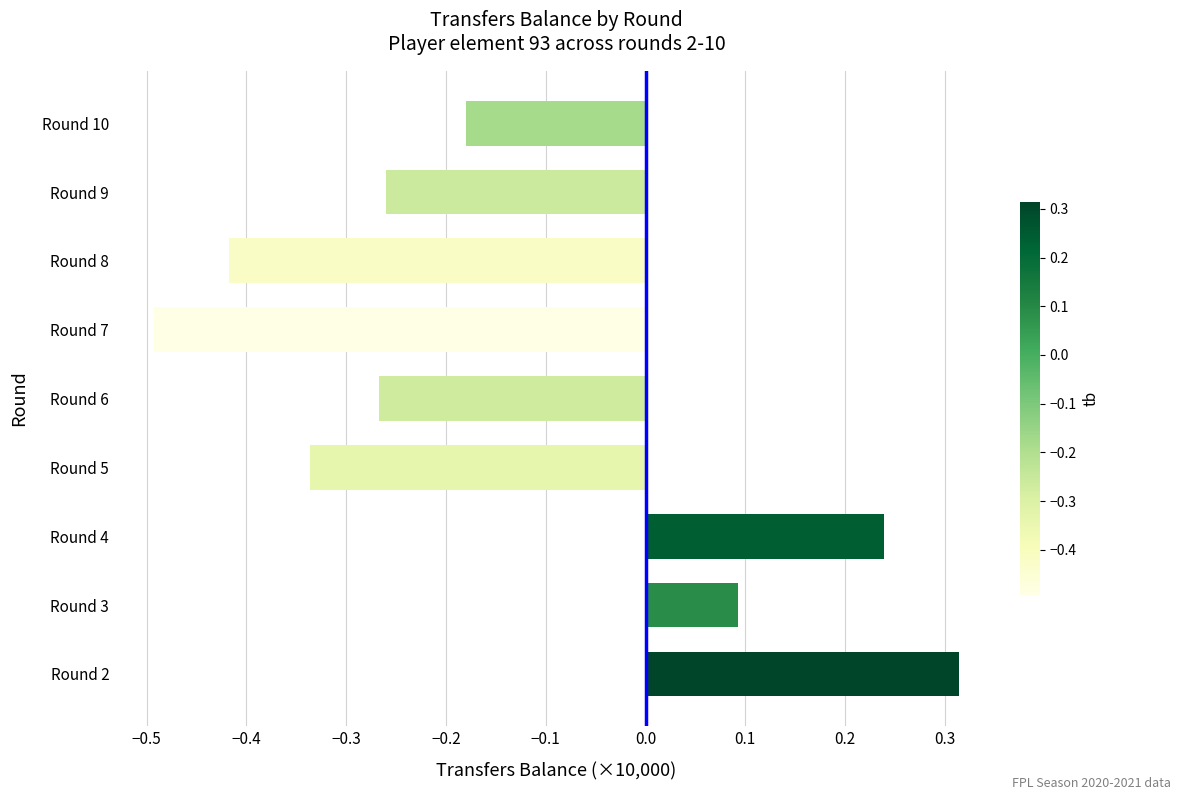

What is the sum of all values?

-1.3